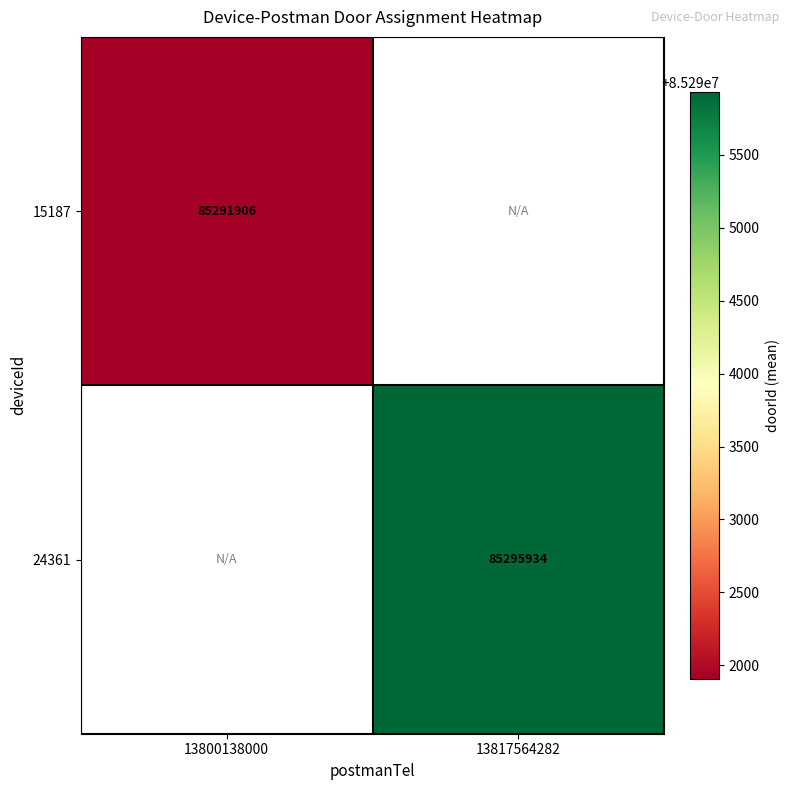

Count the number of data series in this chart.

2